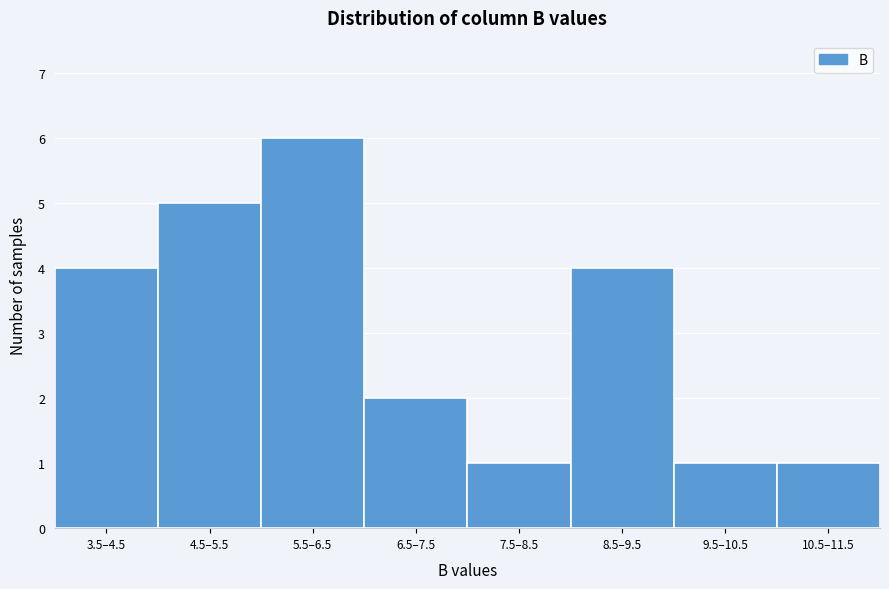

Reading left to right, what are all the values shown in this chart?

3.5–4.5=4	4.5–5.5=5	5.5–6.5=6	6.5–7.5=2	7.5–8.5=1	8.5–9.5=4	9.5–10.5=1	10.5–11.5=1